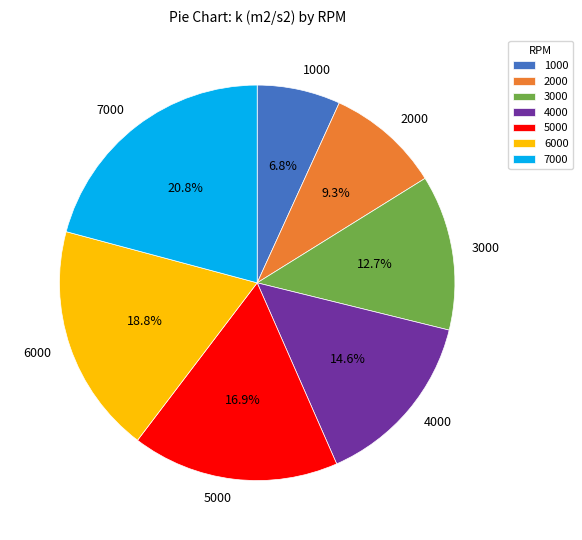

Combined, do 3000 and 1000 account for over 50%?

No